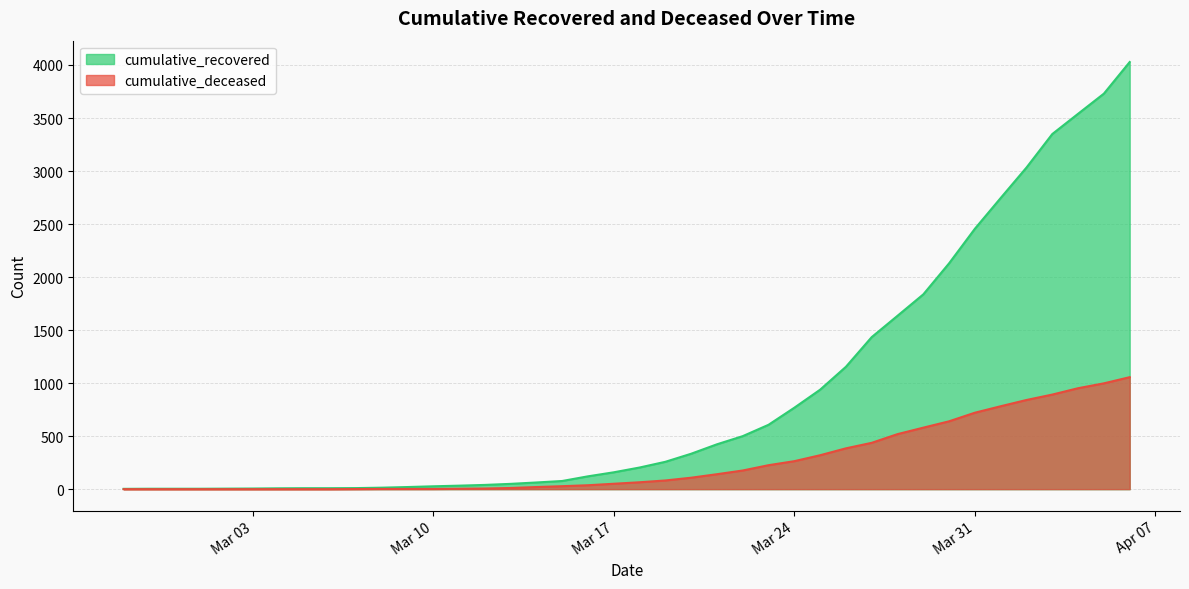

What is the sum of all cumulative_deceased values?

10349